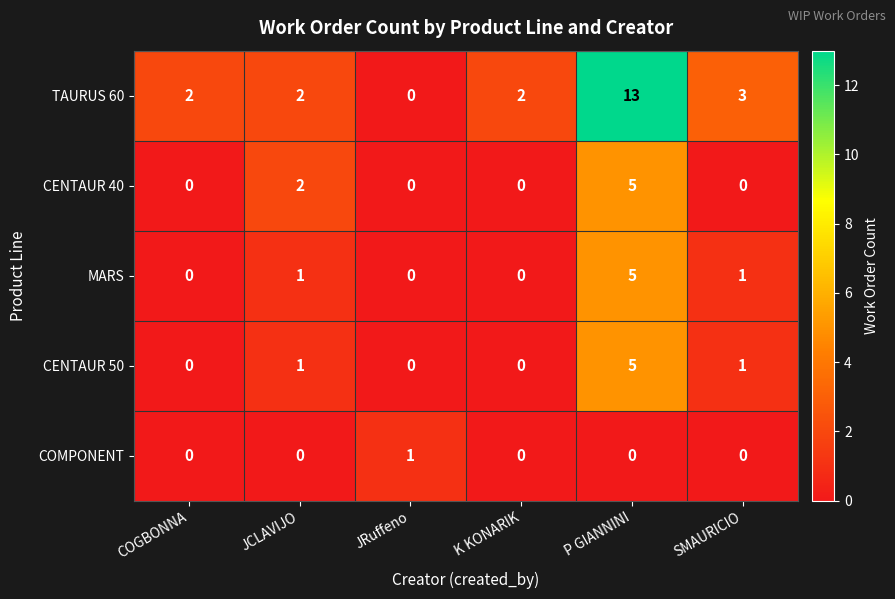

What is the difference between the maximum and minimum values in the TAURUS 60 series?

13